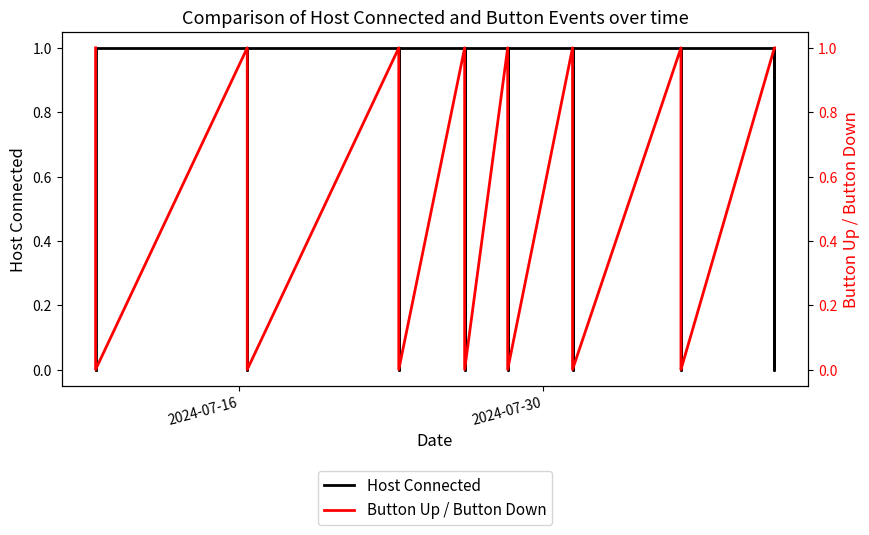

Which series has the largest range (max minus min)?

Host Connected